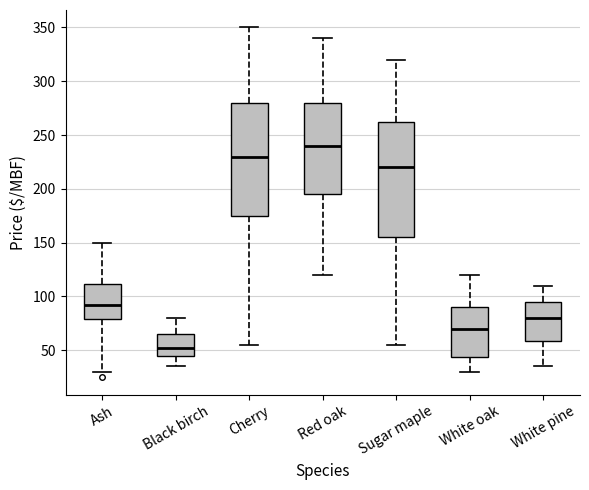

Reading left to right, read every box against the y-axis: the position of its median line, the range the box covers, and the ends of its whiskers. The values are not printed on the chart, so give them approximately, as read against the axis.

Ash: median 95, box 80 to 110, whiskers 30 to 150
Black birch: median 55, box 45 to 65, whiskers 35 to 80
Cherry: median 230, box 175 to 280, whiskers 55 to 350
Red oak: median 240, box 195 to 280, whiskers 120 to 340
Sugar maple: median 220, box 155 to 265, whiskers 55 to 320
White oak: median 70, box 45 to 90, whiskers 30 to 120
White pine: median 80, box 60 to 95, whiskers 35 to 110